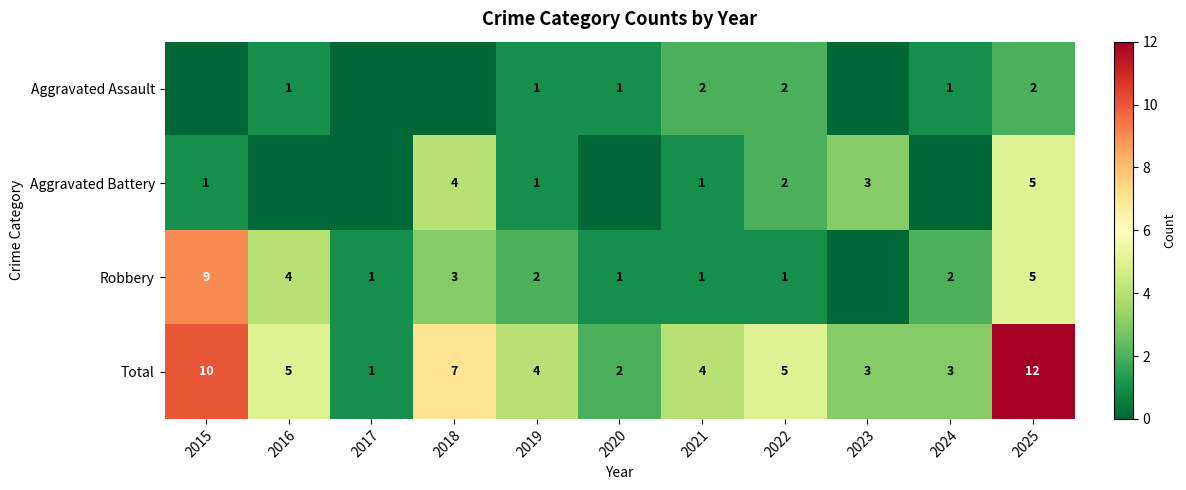

What is the greatest value displayed?

12